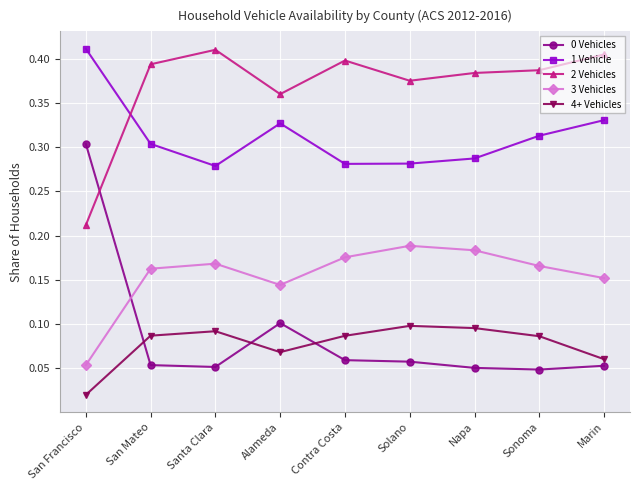

Which label corresponds to the smallest value in the chart?

San Francisco